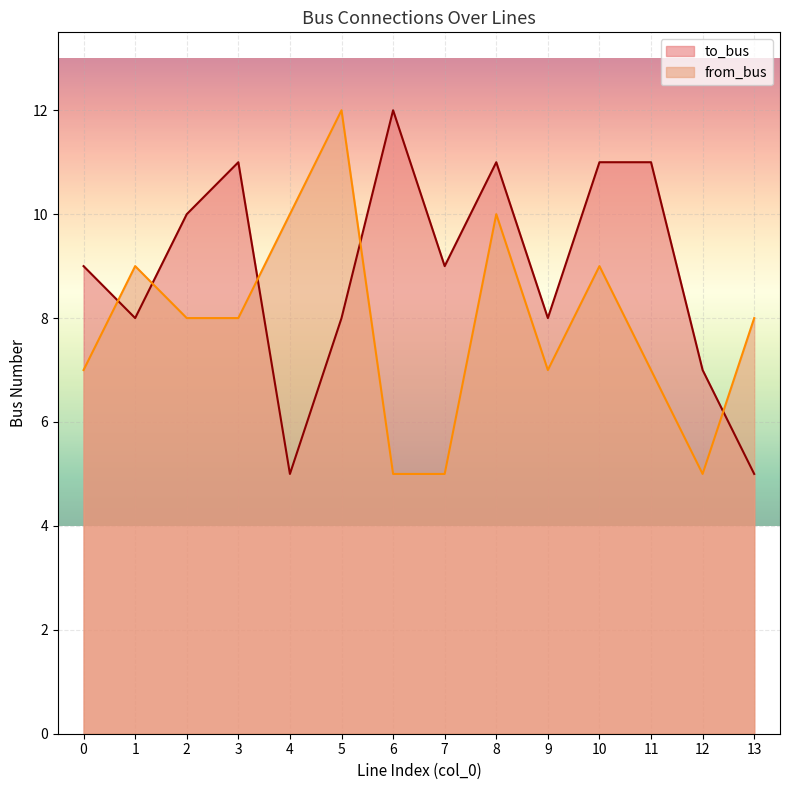

At how many categories does at least one series exceed 10?

6